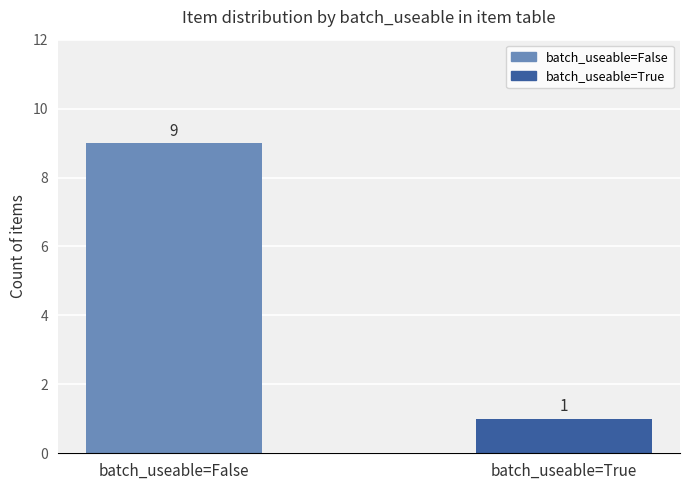

What is the value of the 1st bar from the left?

9